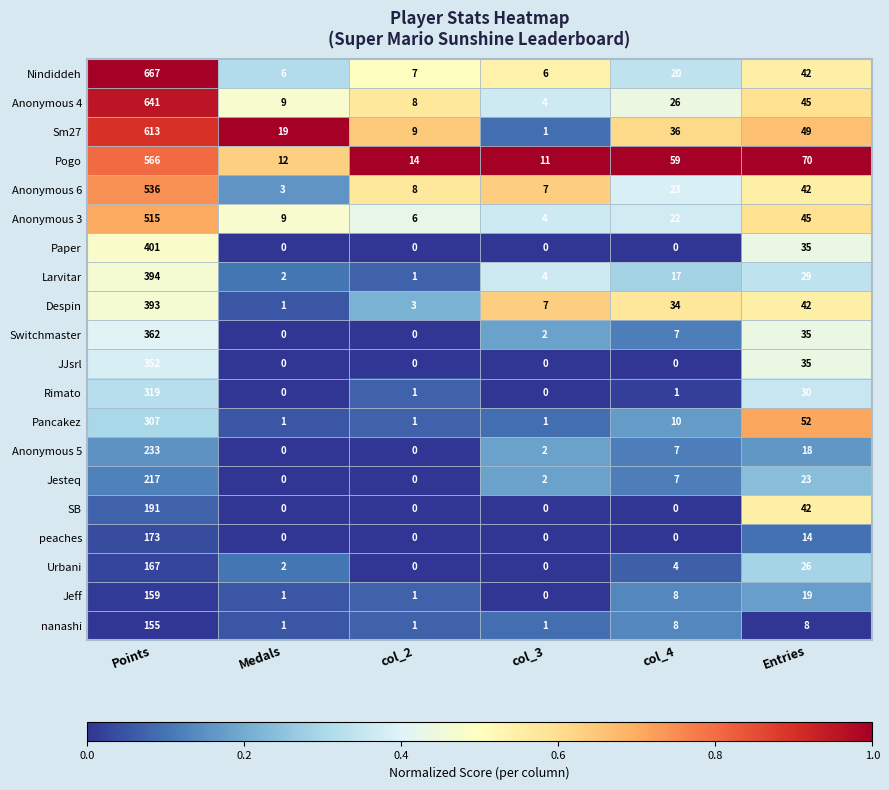

List the series in order of their peak value, highest first.

Nindiddeh, Anonymous 4, Sm27, Pogo, Anonymous 6, Anonymous 3, Paper, Larvitar, Despin, Switchmaster, JJsrl, Rimato, Pancakez, Anonymous 5, Jesteq, SB, peaches, Urbani, Jeff, nanashi